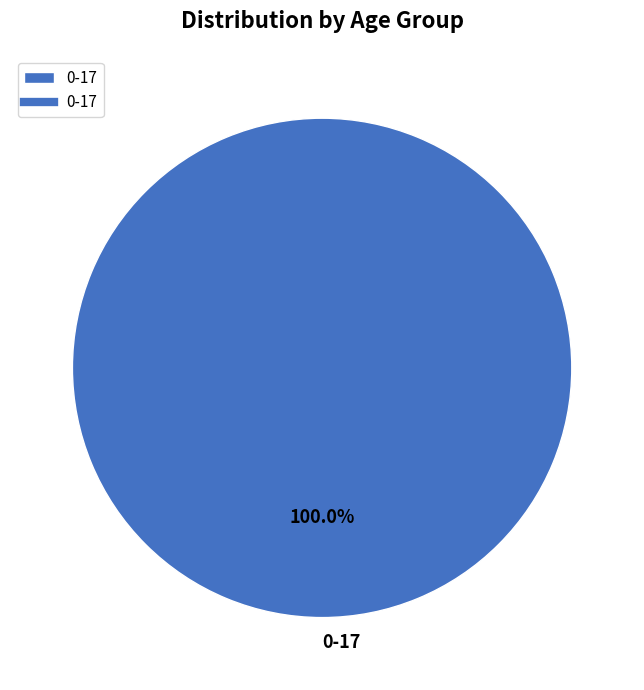

Which category accounts for the majority?

0-17